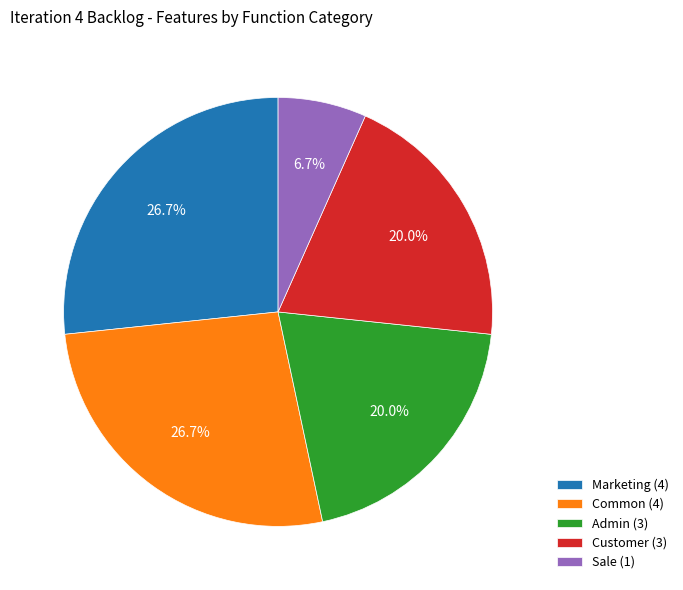

Is there a majority slice in this chart?

No